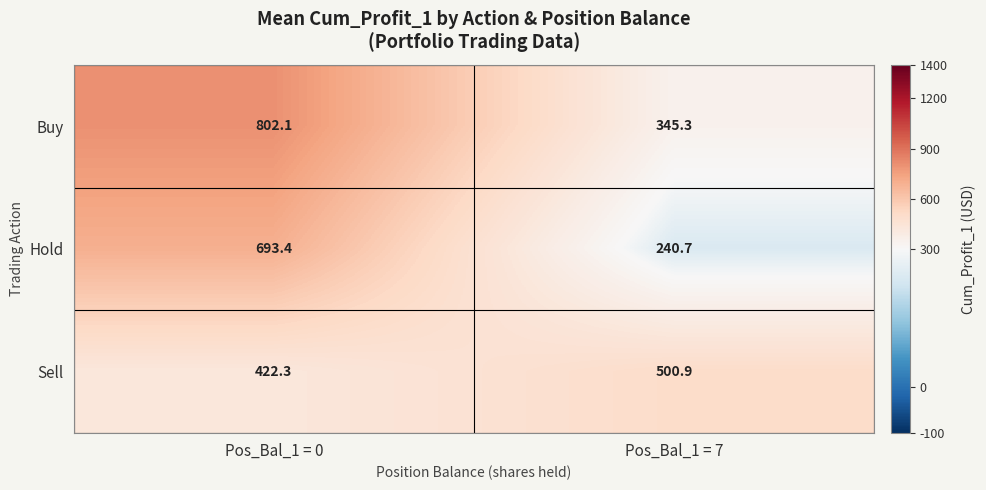

Reading right to left, transcribe all the data shown in this chart.

Buy: 345.3	802.1
Hold: 240.7	693.4
Sell: 500.9	422.3